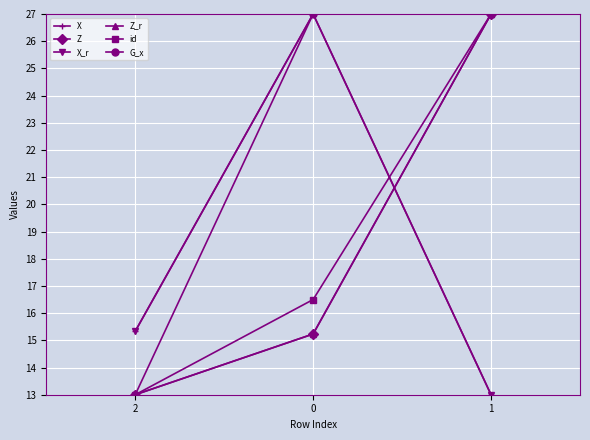

True or false: X has a value of 20.6 at 1.

False